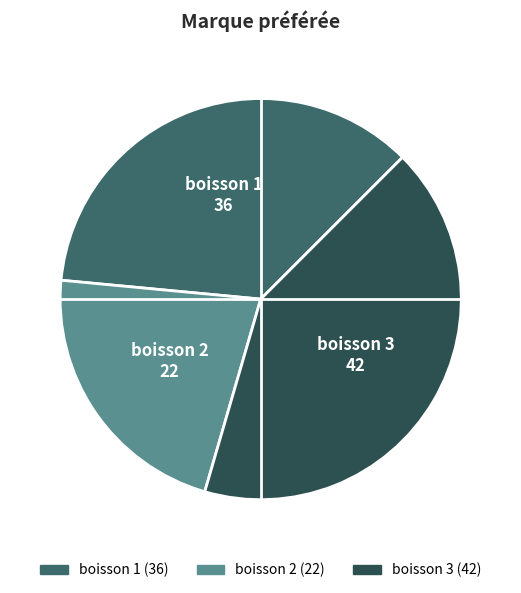

Which category has the biggest portion of the pie?

boisson 3